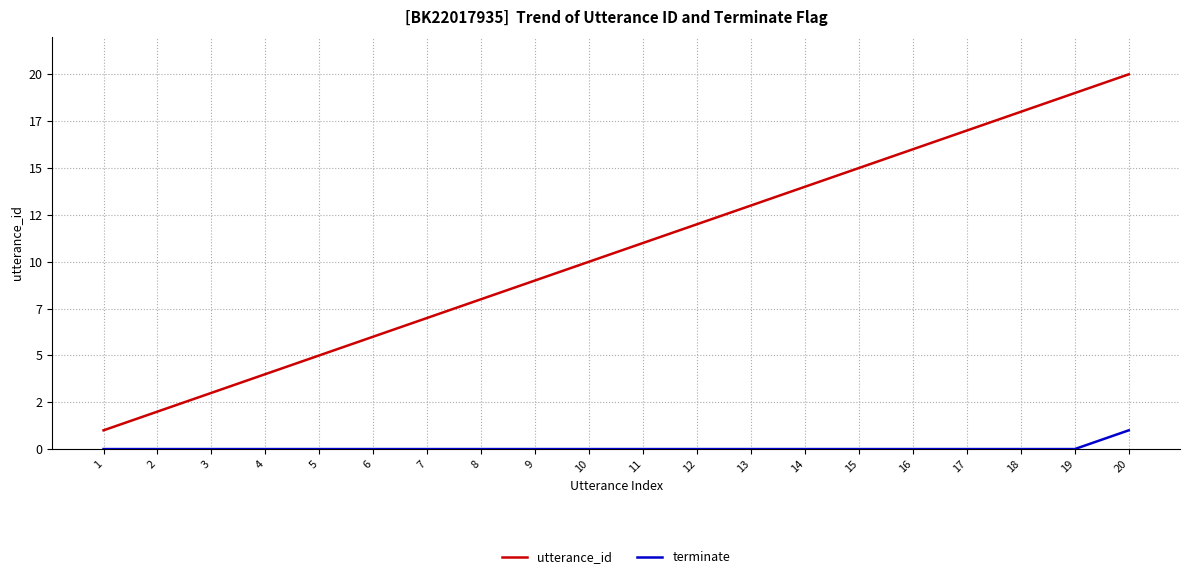

True or false: utterance_id has a value of 9 at 19.

False